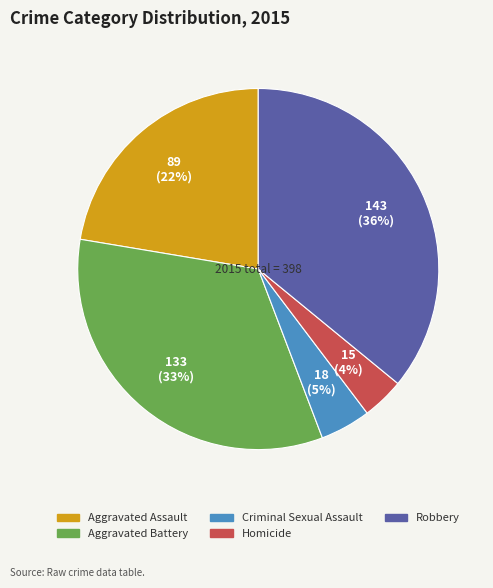

Between Homicide and Criminal Sexual Assault, which is larger?

Criminal Sexual Assault